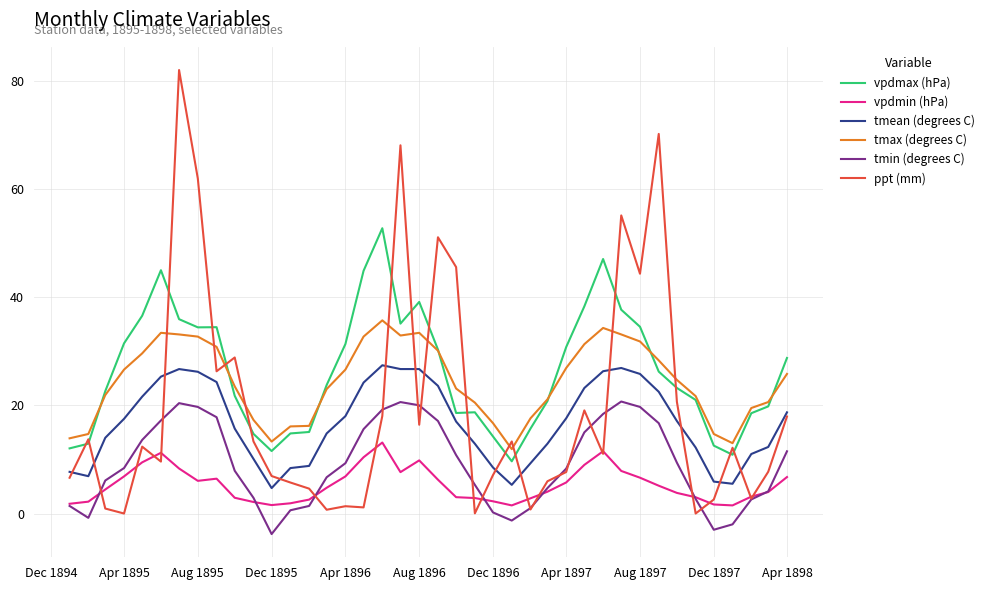

What is the greatest value displayed?

82.0